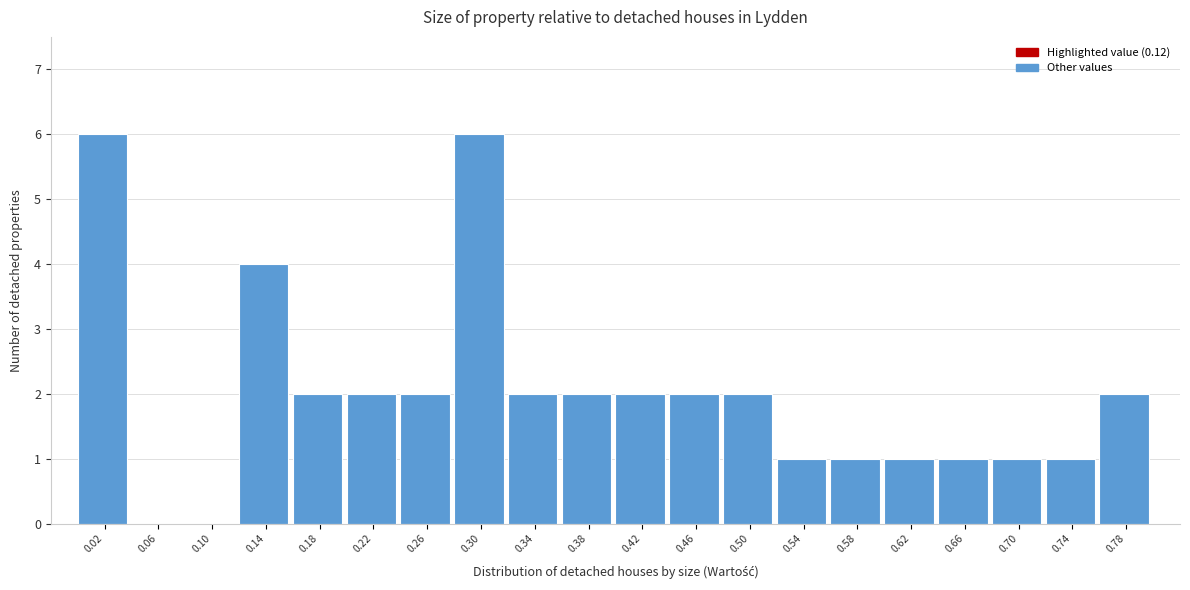

Reading left to right, transcribe this chart: for each bar, give the range it covers on the x-axis and its height. The values are not printed on the chart, so give them approximately, as read against the axis.

0.00 to 0.04: 6
0.04 to 0.08: 0
0.08 to 0.12: 0
0.12 to 0.16: 4
0.16 to 0.20: 2
0.20 to 0.24: 2
0.24 to 0.28: 2
0.28 to 0.32: 6
0.32 to 0.36: 2
0.36 to 0.40: 2
0.40 to 0.44: 2
0.44 to 0.48: 2
0.48 to 0.52: 2
0.52 to 0.56: 1
0.56 to 0.60: 1
0.60 to 0.64: 1
0.64 to 0.68: 1
0.68 to 0.72: 1
0.72 to 0.76: 1
0.76 to 0.80: 2